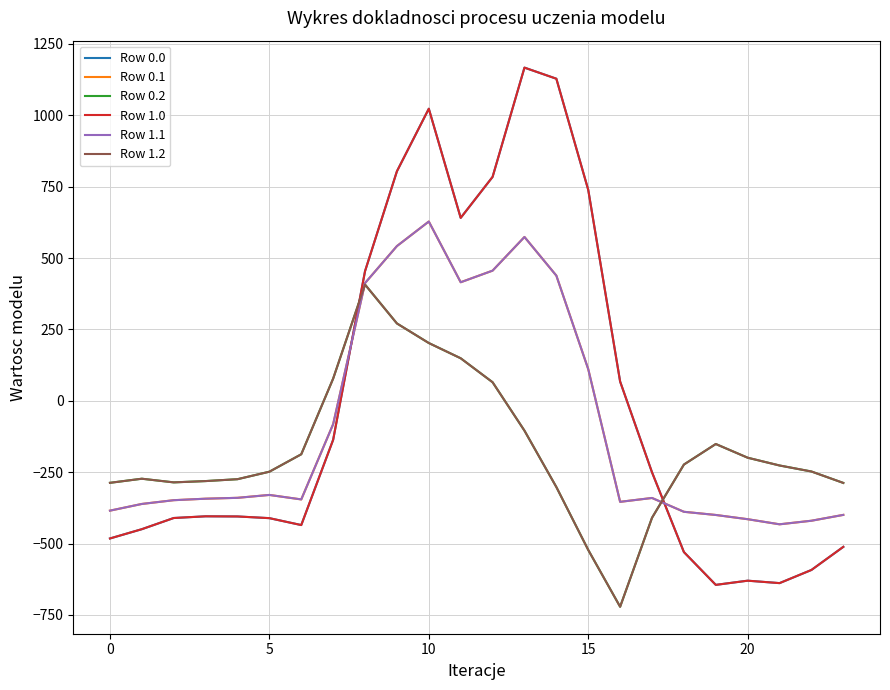

Which series has the largest total across all categories?

Row 0.0